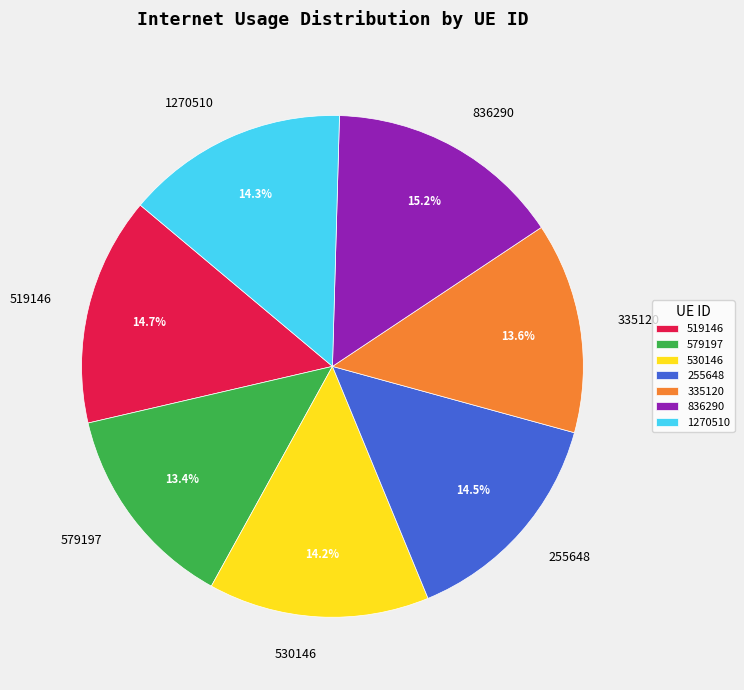

Do 1270510 and 579197 together represent more than half of the pie?

No